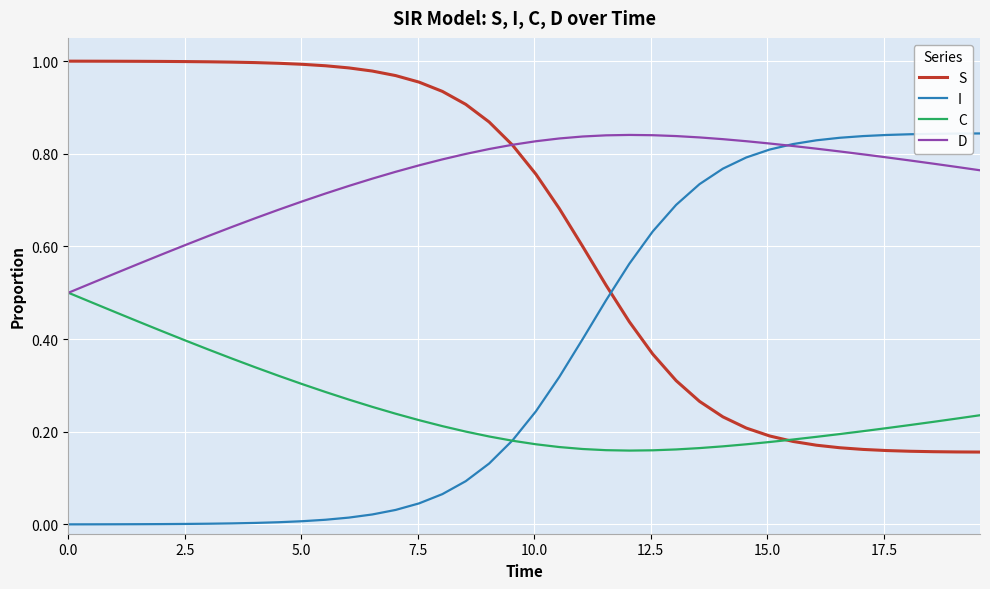

Rank the series by their average value, from lowest to highest.

C, I, S, D